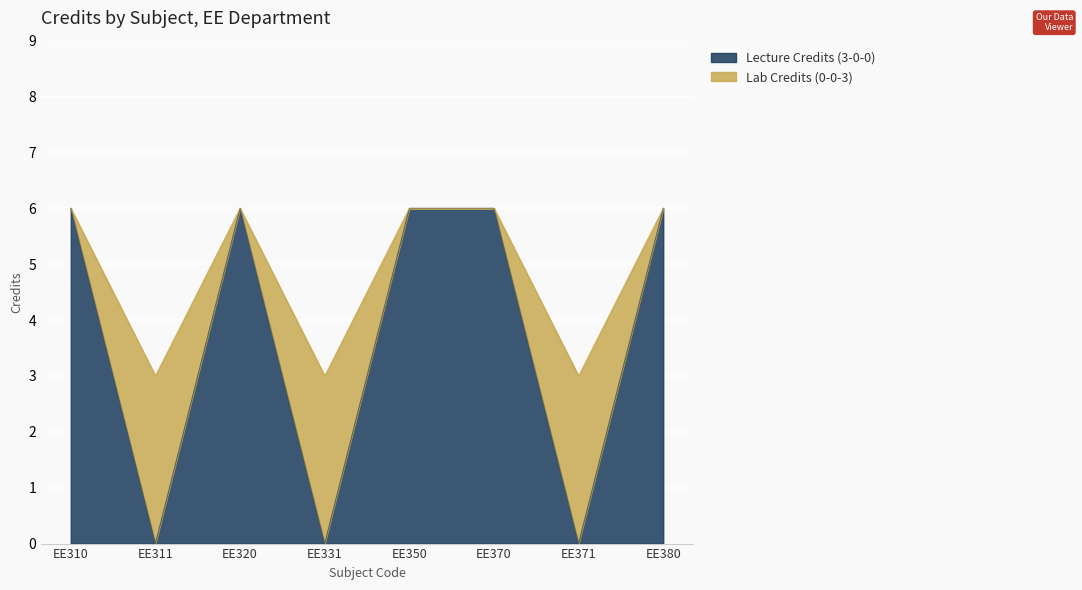

Reading left to right, transcribe the values for Lecture Credits (3-0-0).

6	0	6	0	6	6	0	6